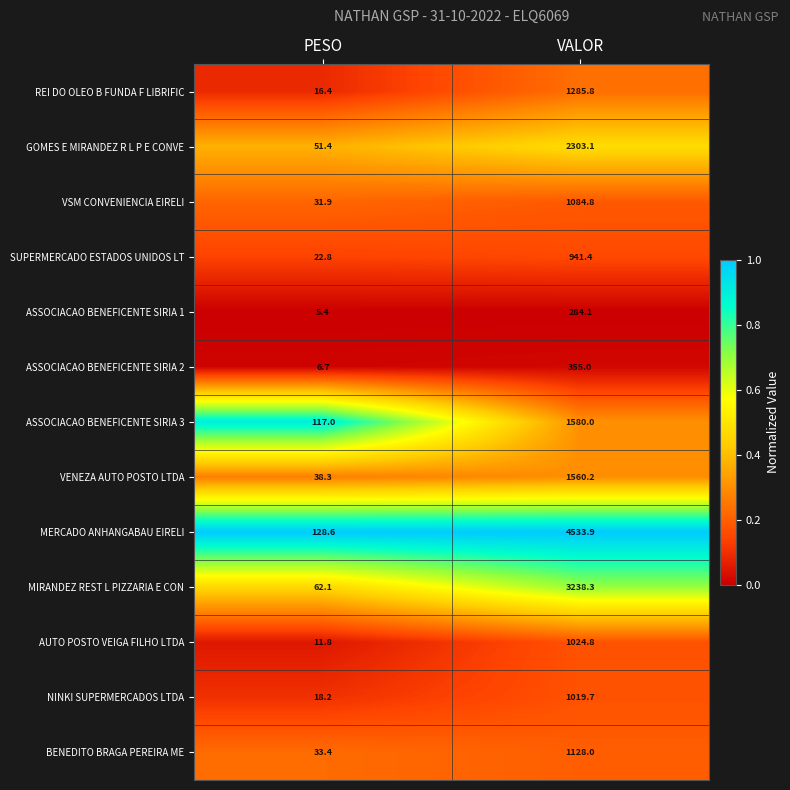

Reading right to left, what are all the values shown in this chart?

REI DO OLEO B FUNDA F LIBRIFIC: 1285.8	16.4
GOMES E MIRANDEZ R L P E CONVE: 2303.1	51.4
VSM CONVENIENCIA EIRELI: 1084.8	31.9
SUPERMERCADO ESTADOS UNIDOS LT: 941.4	22.8
ASSOCIACAO BENEFICENTE SIRIA 1: 284.1	5.4
ASSOCIACAO BENEFICENTE SIRIA 2: 355.0	6.7
ASSOCIACAO BENEFICENTE SIRIA 3: 1580.0	117.0
VENEZA AUTO POSTO LTDA: 1560.2	38.3
MERCADO ANHANGABAU EIRELI: 4533.9	128.6
MIRANDEZ REST L PIZZARIA E CON: 3238.3	62.1
AUTO POSTO VEIGA FILHO LTDA: 1024.8	11.8
NINKI SUPERMERCADOS LTDA: 1019.7	18.2
BENEDITO BRAGA PEREIRA ME: 1128.0	33.4